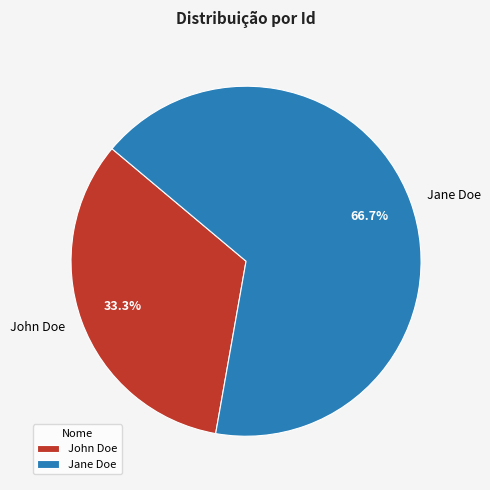

What is the smallest slice in the pie chart?

John Doe